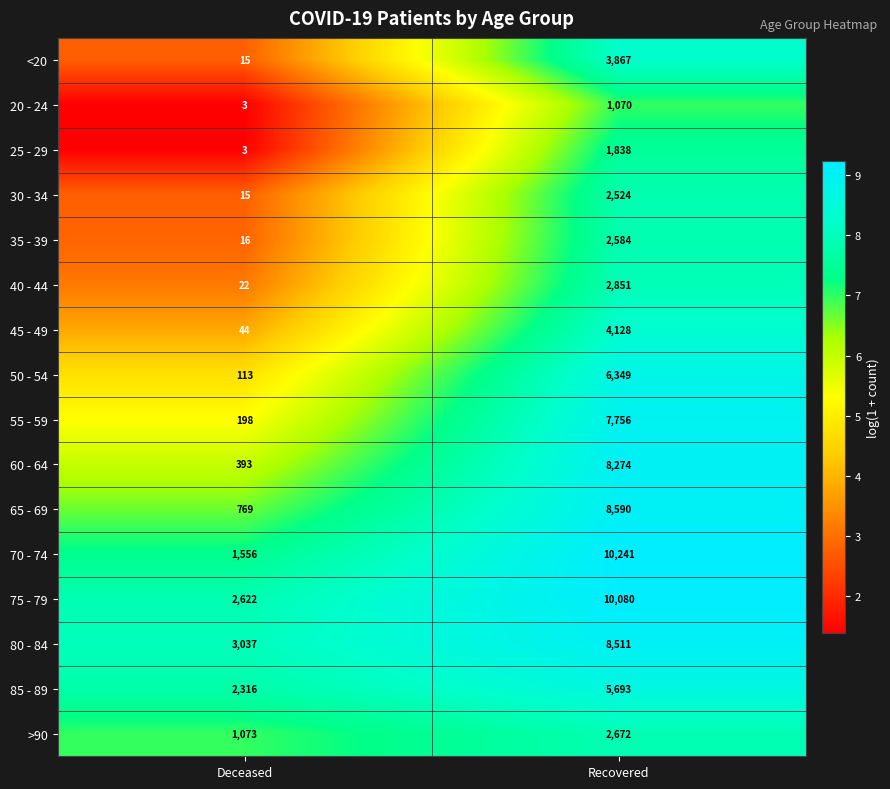

The 55 - 59 series shows 13671 at Recovered. True or false?

False